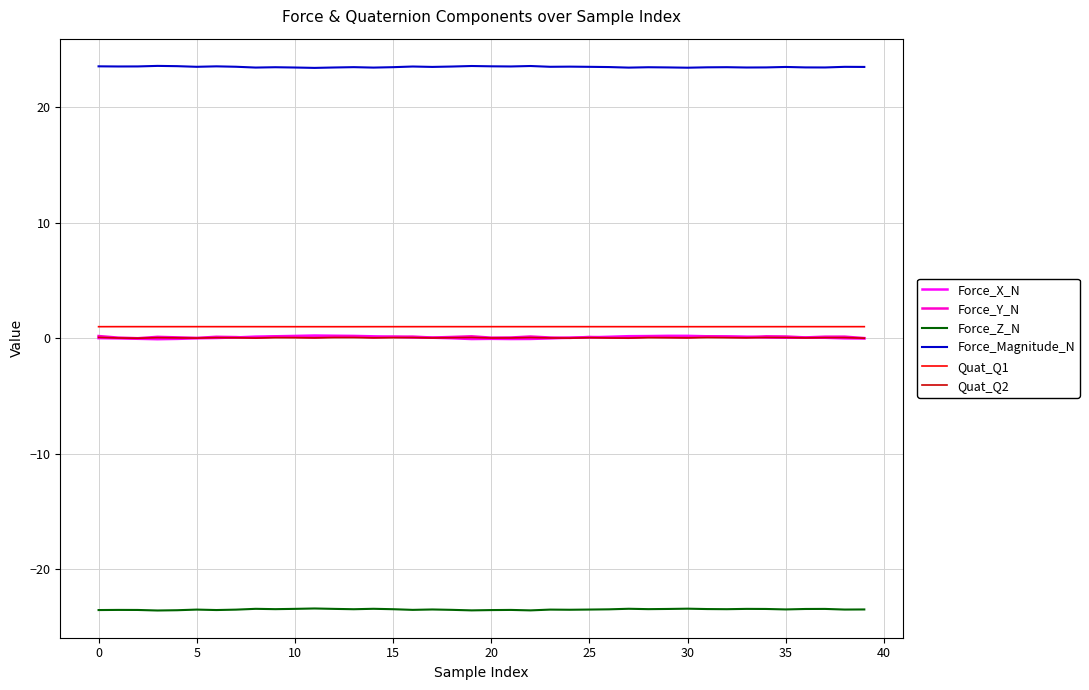

True or false: Quat_Q1 and Force_Z_N cross at least once.

False